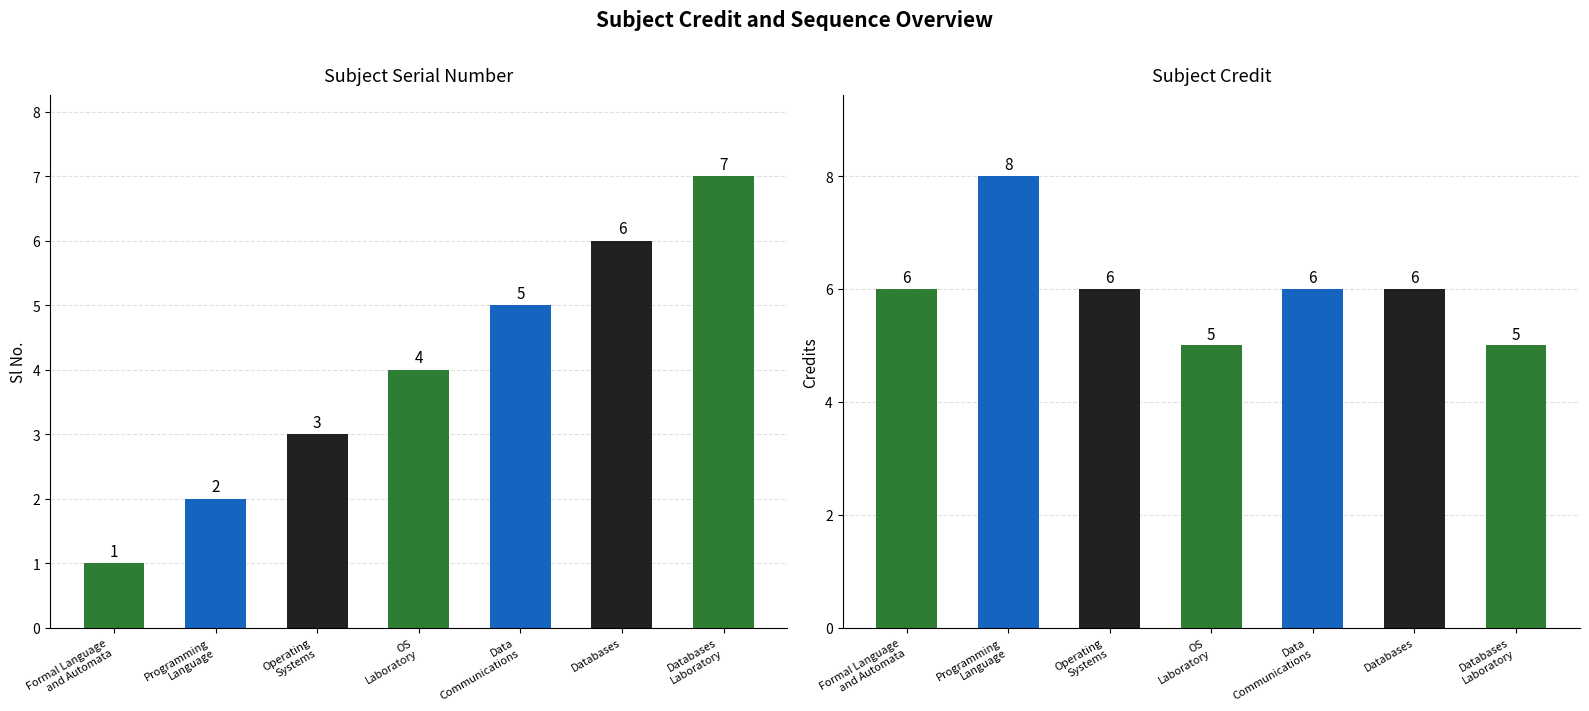

List the series in order of their peak value, lowest first.

Sl No., Credit